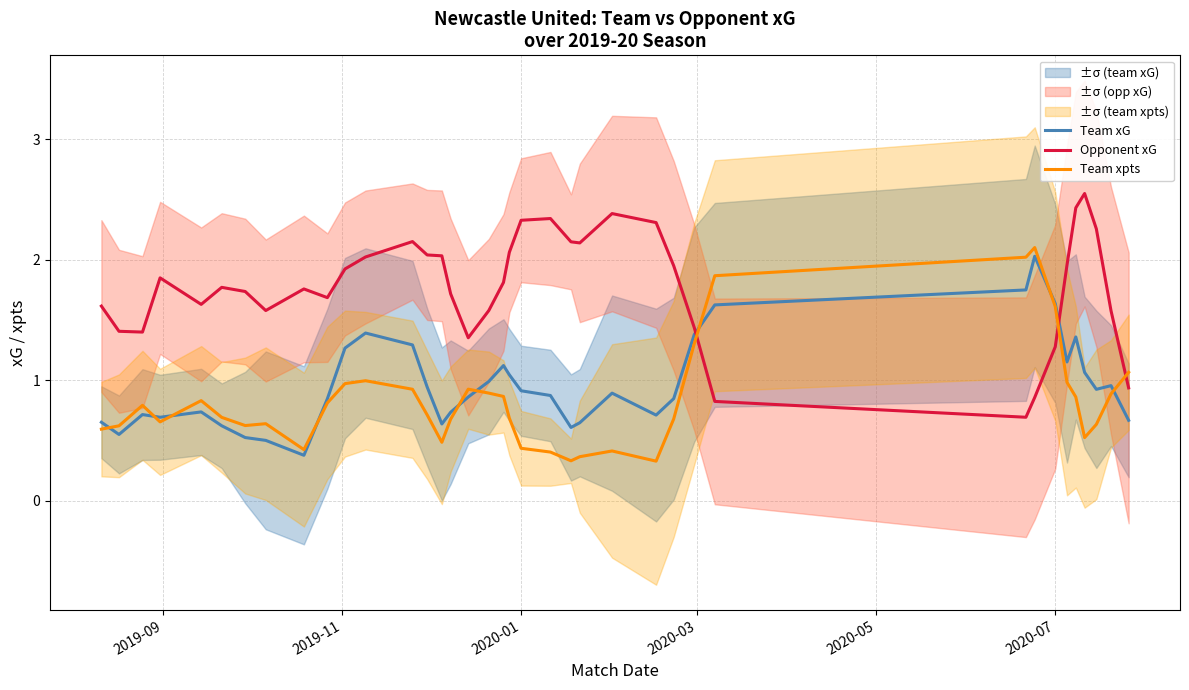

How many intersections are there between Team xG and Team xpts?

9